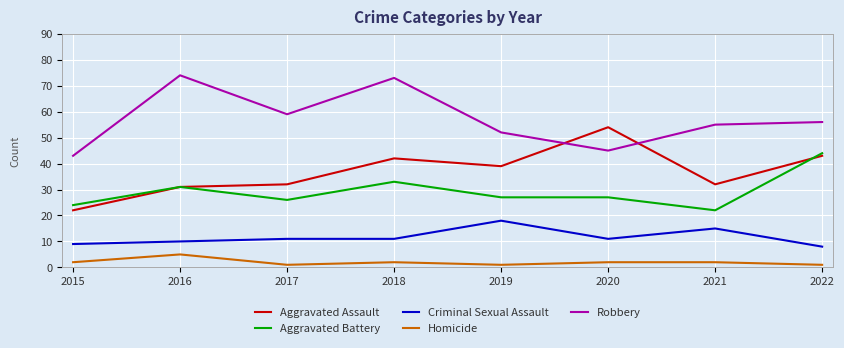

What is the total value across all series at 2016?

151